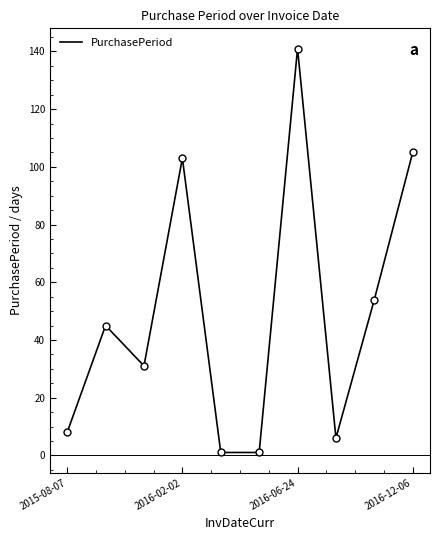

What is the greatest value displayed?

141